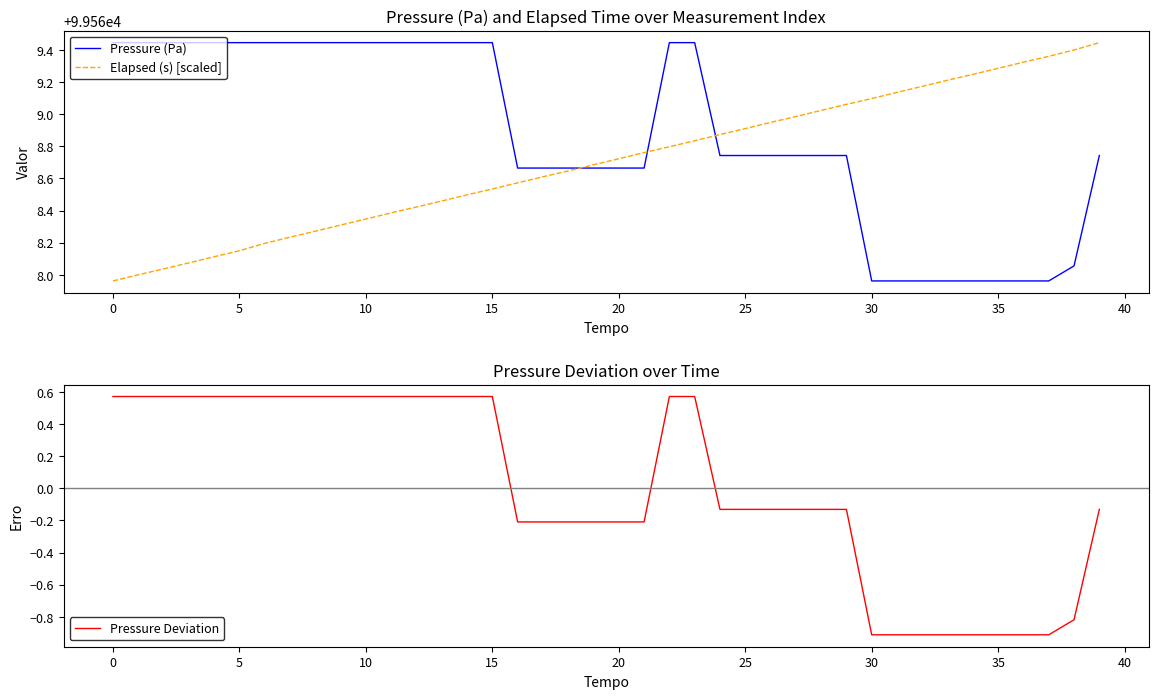

Read the Pressure Deviation value at 24.

-0.1